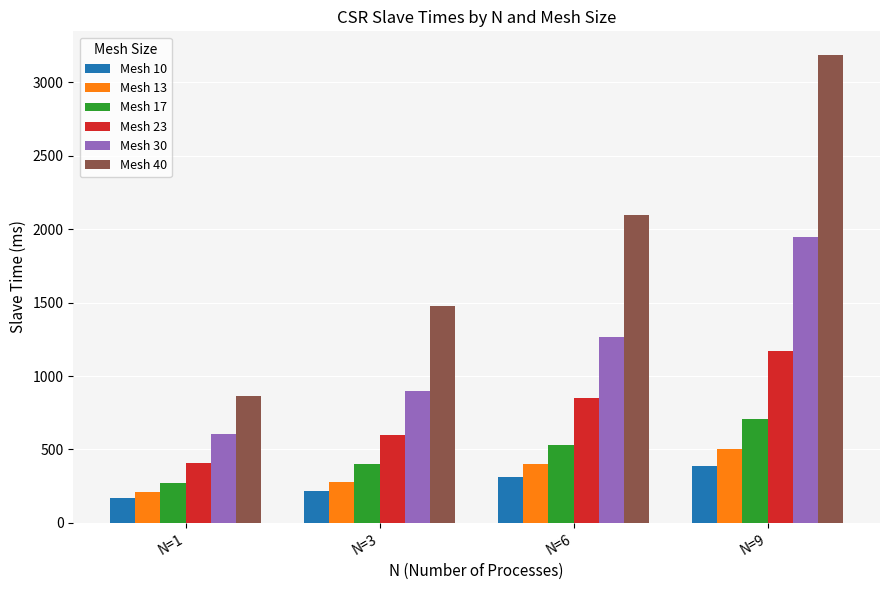

The value of Mesh 10 at N=6 is 311. True or false?

True